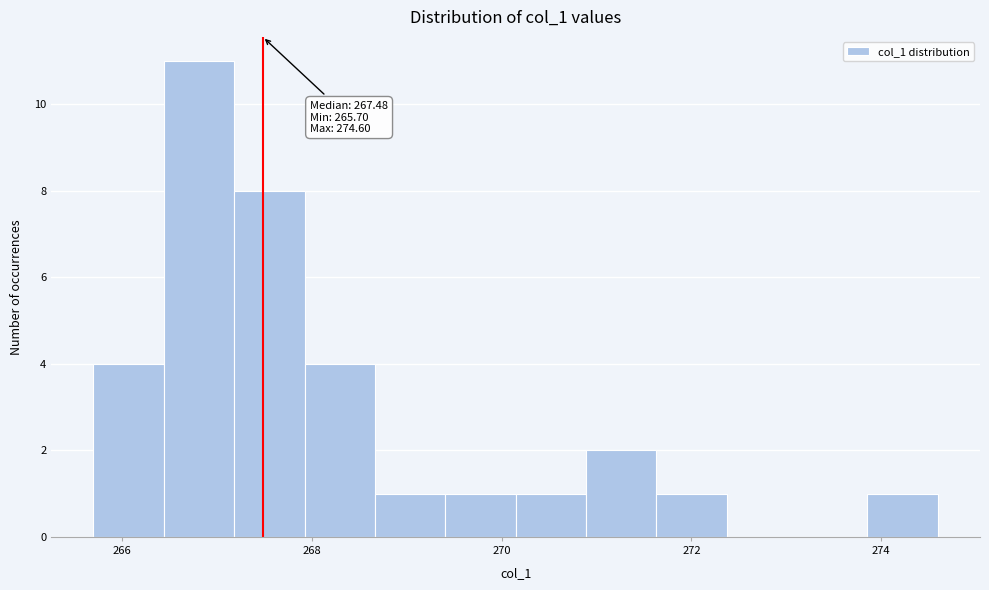

Around what value on the x-axis is the tallest bar? Give the approximate position of its centre, as read against the axis.

266.8